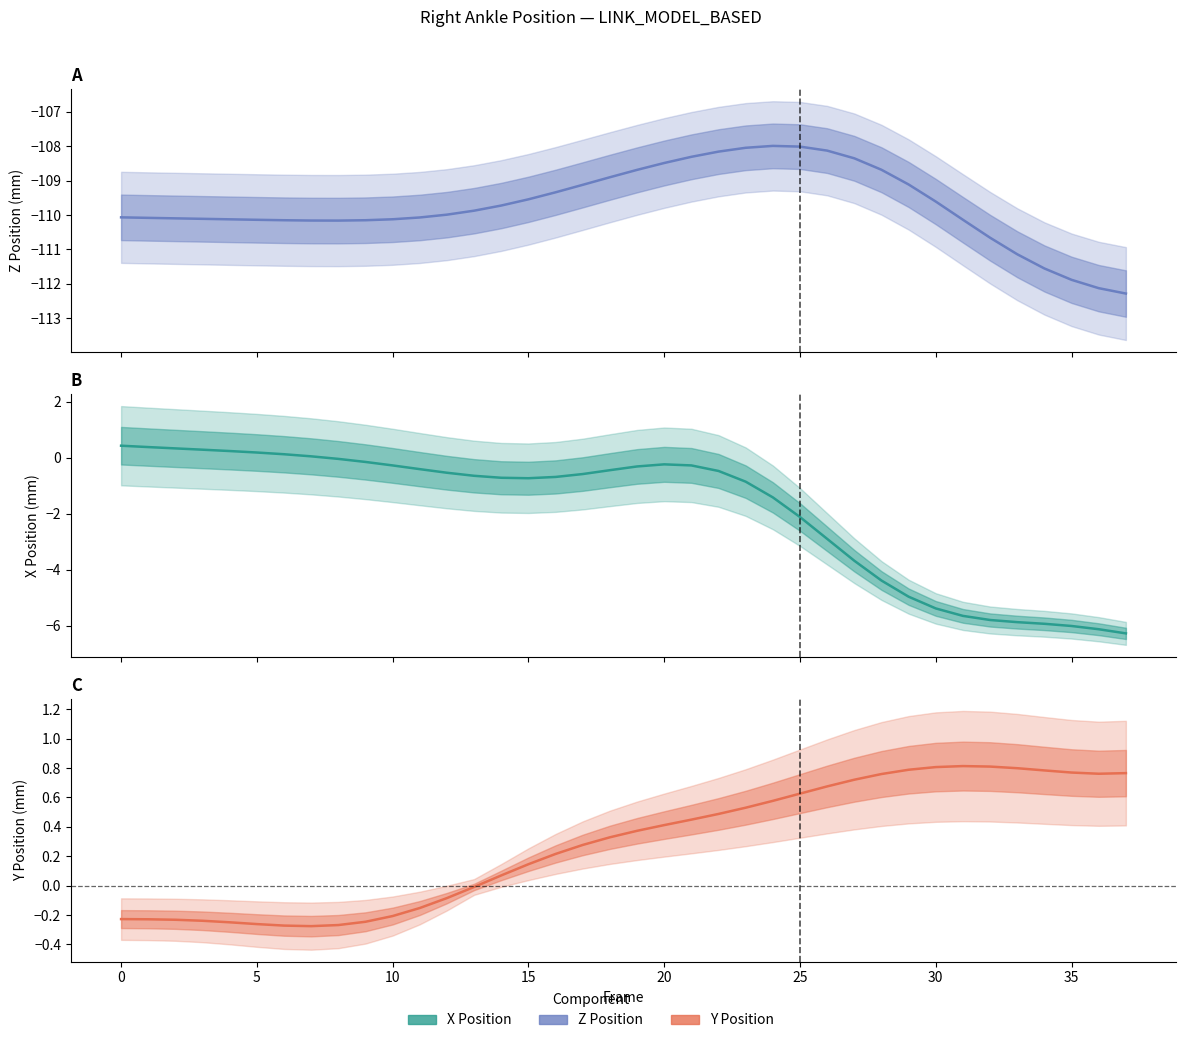

Which has a higher value, 13 or 24?

24